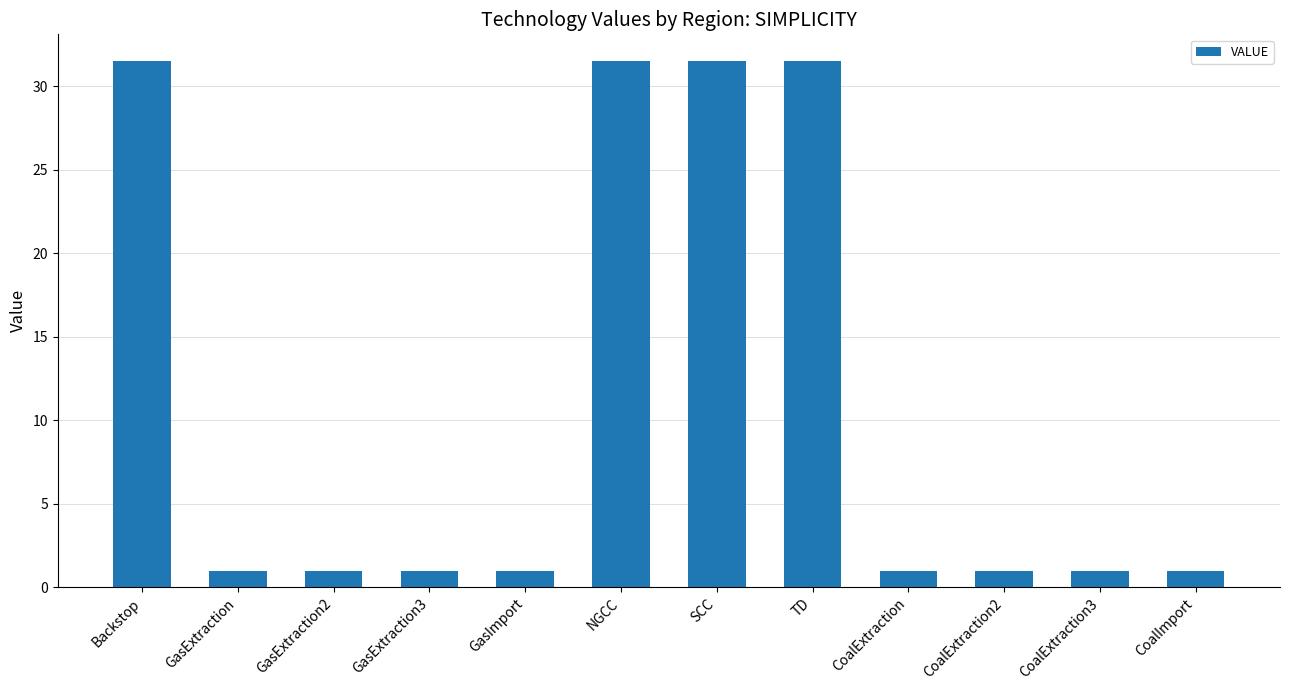

What is the label of the 7th bar from the right?

NGCC